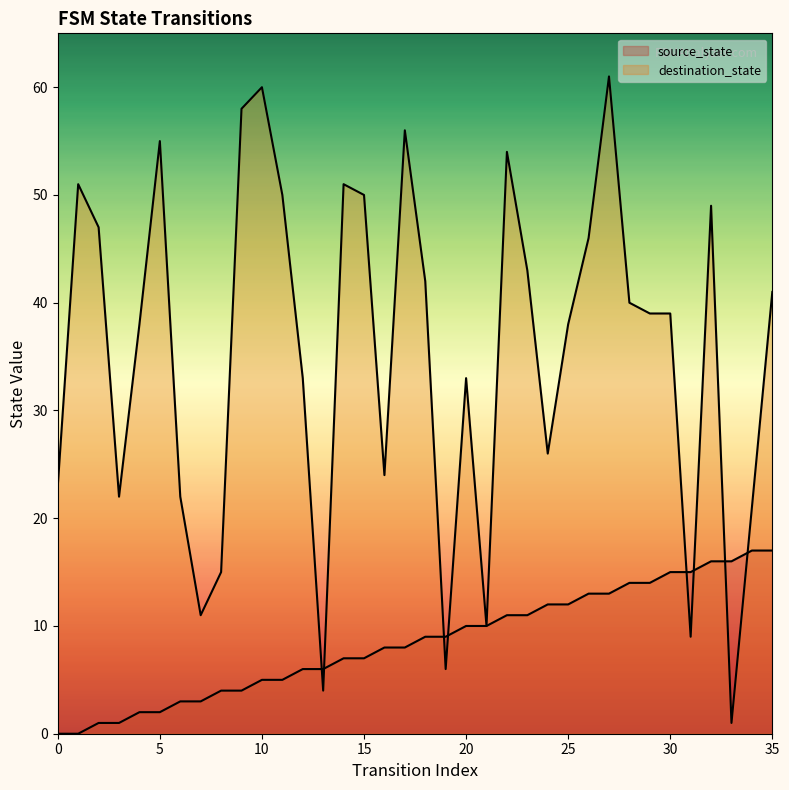

The destination_state series shows 42 at 18. True or false?

True